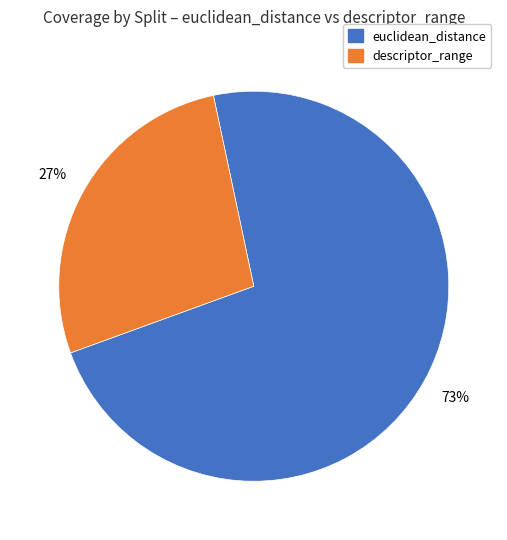

Does any single category account for the majority?

Yes